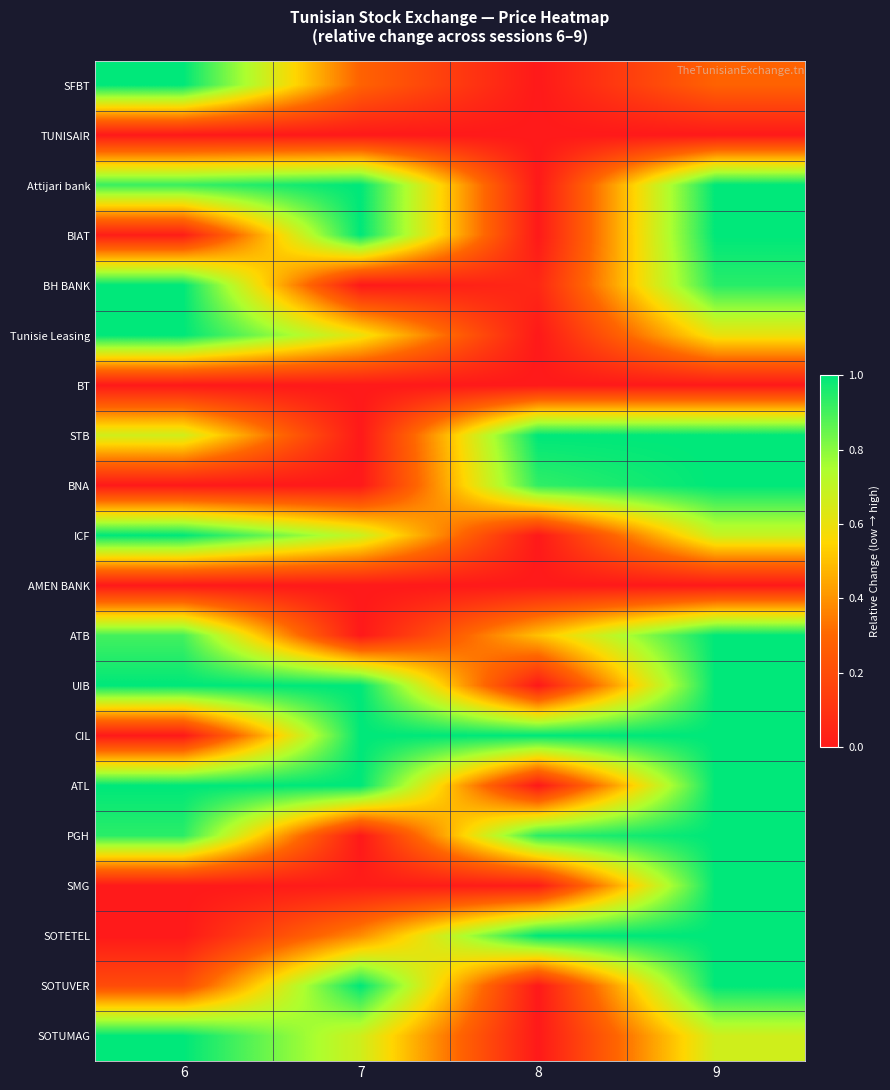

Reading left to right, what are all the values shown in this chart?

SFBT: 6=1.0	7=0.3	8=0.0	9=0.3
TUNISAIR: 6=0.0	7=0.0	8=0.0	9=0.0
Attijari bank: 6=0.9	7=1.0	8=0.0	9=1.0
BIAT: 6=0.0	7=1.0	8=0.0	9=1.0
BH BANK: 6=1.0	7=0.0	8=0.1	9=0.9
Tunisie Leasing: 6=1.0	7=0.6	8=0.0	9=0.6
BT: 6=0.0	7=0.0	8=0.0	9=0.0
STB: 6=0.7	7=0.0	8=1.0	9=1.0
BNA: 6=0.0	7=0.0	8=0.9	9=1.0
ICF: 6=1.0	7=0.7	8=0.0	9=0.7
AMEN BANK: 6=0.0	7=0.0	8=0.0	9=0.0
ATB: 6=0.9	7=0.0	8=0.5	9=1.0
UIB: 6=1.0	7=1.0	8=0.0	9=1.0
CIL: 6=0.0	7=1.0	8=1.0	9=1.0
ATL: 6=1.0	7=1.0	8=0.0	9=1.0
PGH: 6=0.9	7=0.0	8=0.9	9=1.0
SMG: 6=0.0	7=0.0	8=0.0	9=1.0
SOTETEL: 6=0.0	7=0.4	8=1.0	9=1.0
SOTUVER: 6=0.2	7=1.0	8=0.0	9=1.0
SOTUMAG: 6=1.0	7=0.7	8=0.0	9=0.7